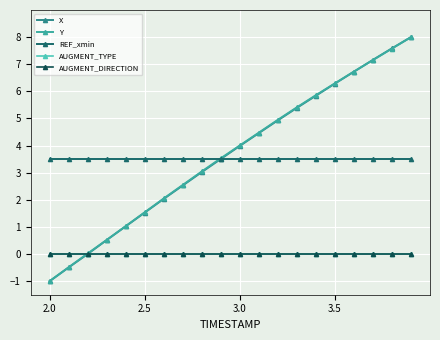

What is the smallest value displayed?

-1.0